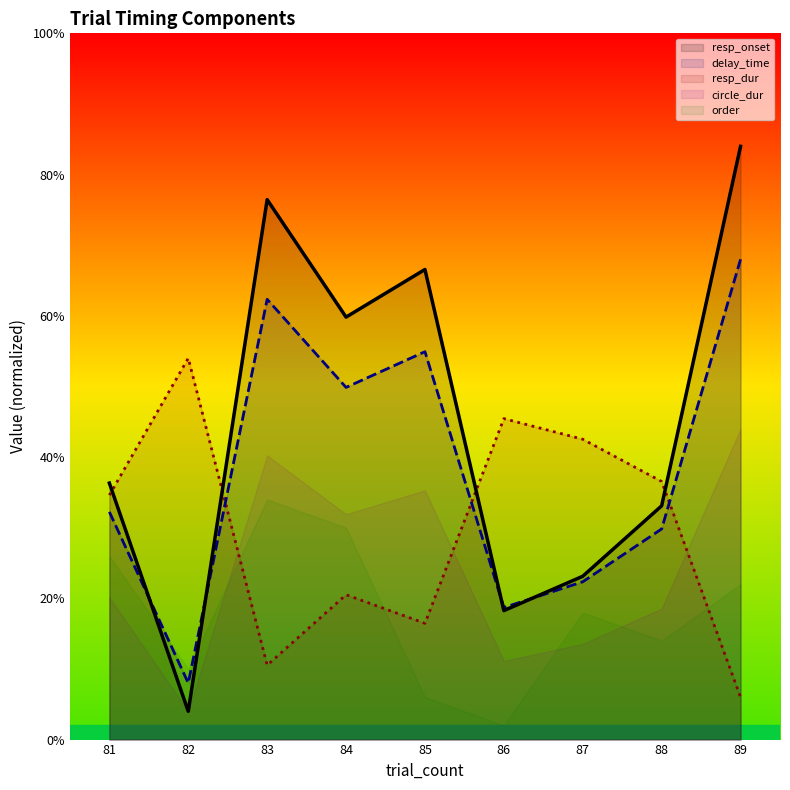

True or false: resp_onset has a value of 1.1 at 86.

True